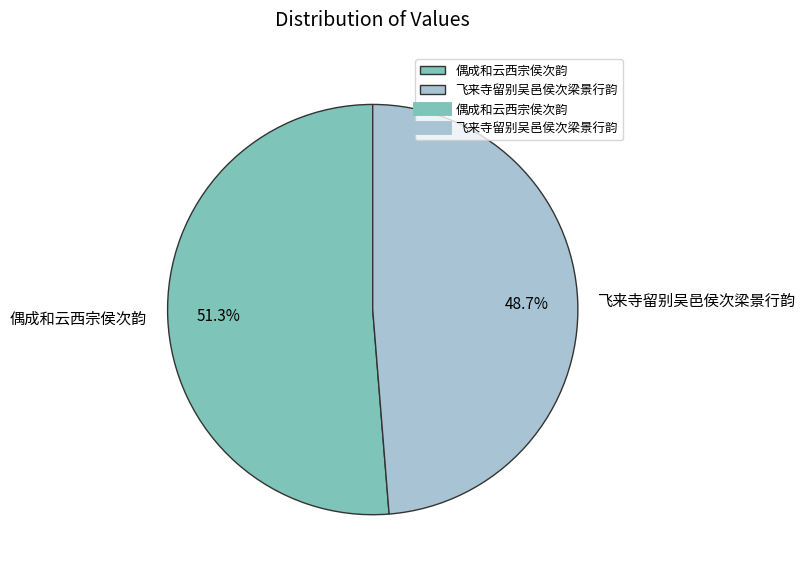

Which category accounts for the majority?

偶成和云西宗侯次韵